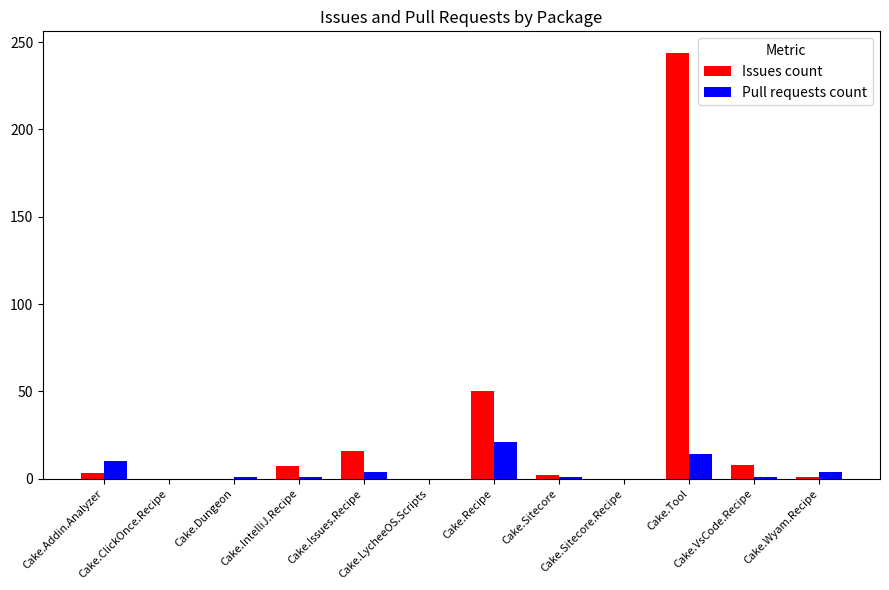

At which label is Issues count closest to 122?

Cake.Recipe